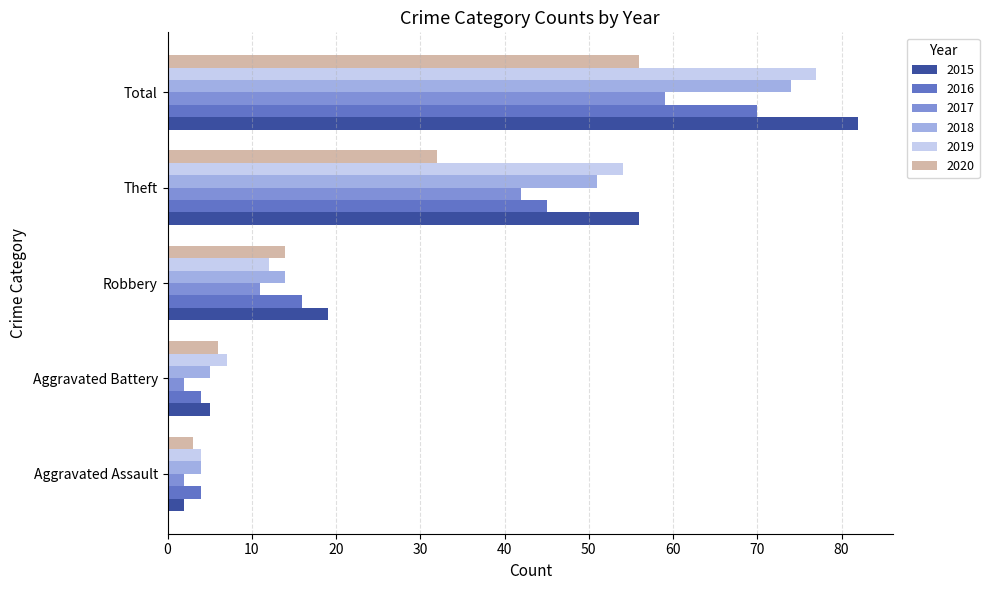

Where is 2019 nearest to the value 40?

Theft